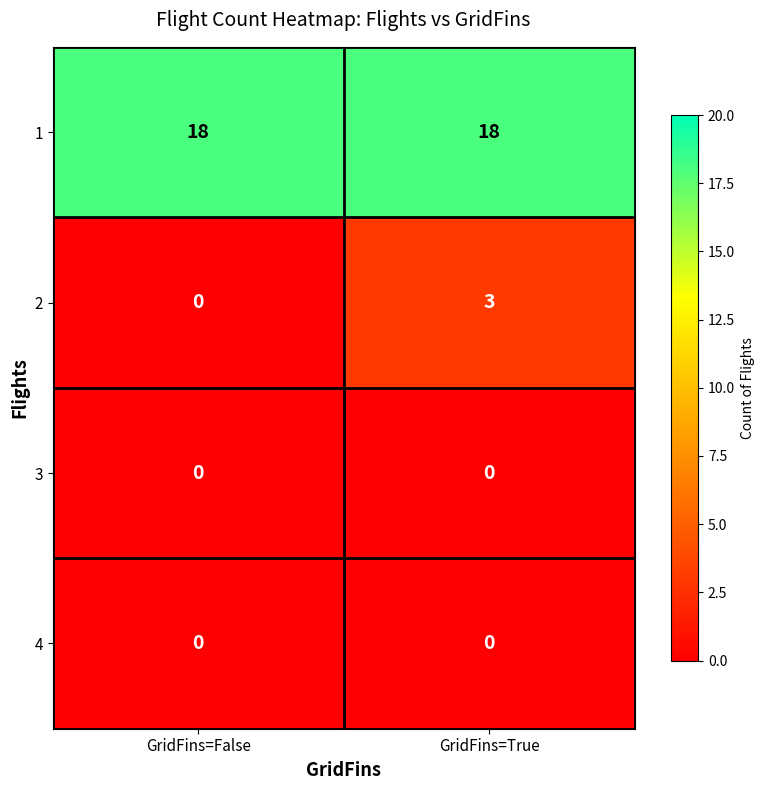

What is the total value across all series at GridFins=False?

18